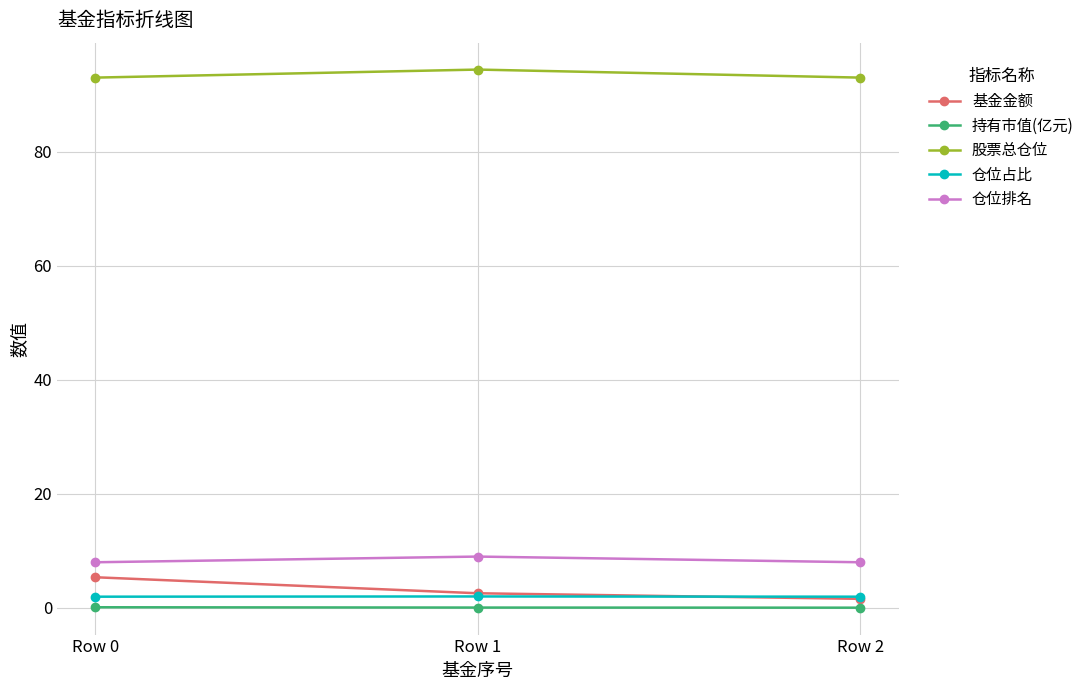

Which series has the largest range (max minus min)?

基金金额